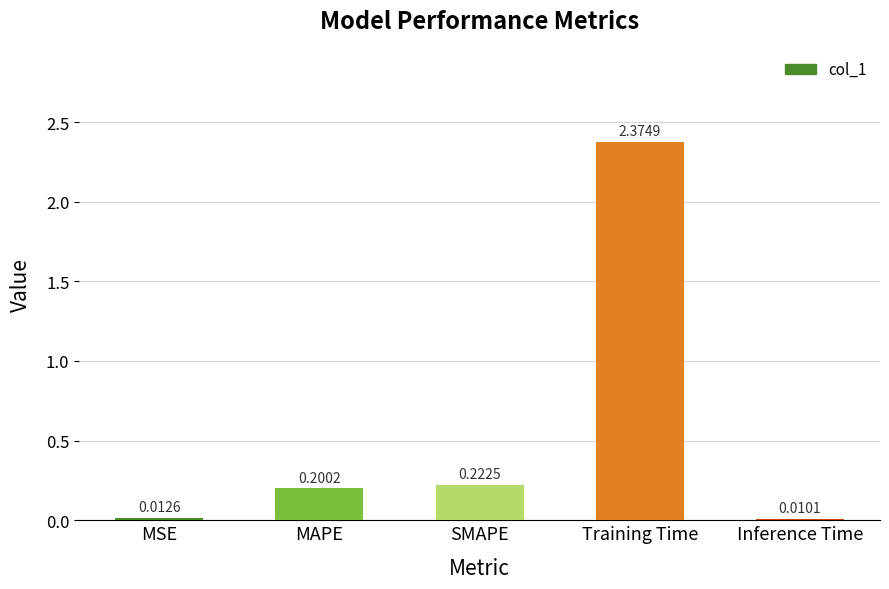

At which label is the value closest to 1?

SMAPE